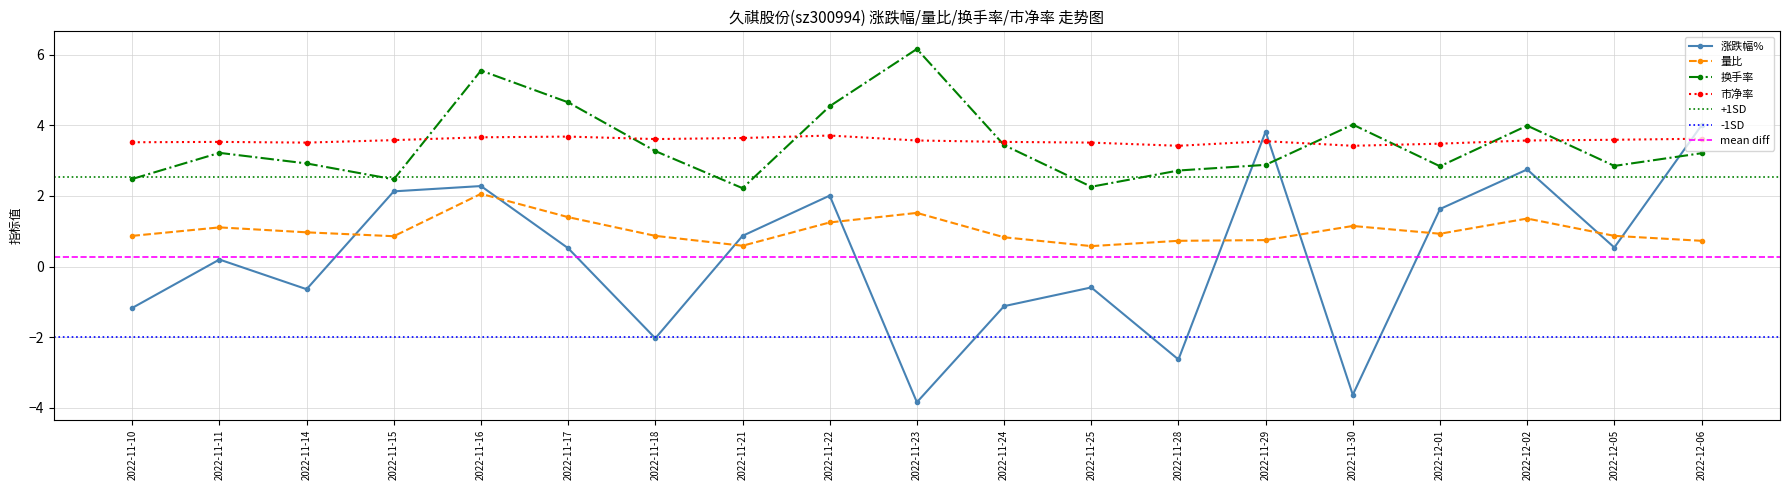

Rank the categories by 量比 value from highest to lowest.

2022-11-16, 2022-11-23, 2022-11-17, 2022-12-02, 2022-11-22, 2022-11-30, 2022-11-11, 2022-11-14, 2022-12-01, 2022-11-10, 2022-11-18, 2022-12-05, 2022-11-15, 2022-11-24, 2022-11-29, 2022-11-28, 2022-12-06, 2022-11-21, 2022-11-25